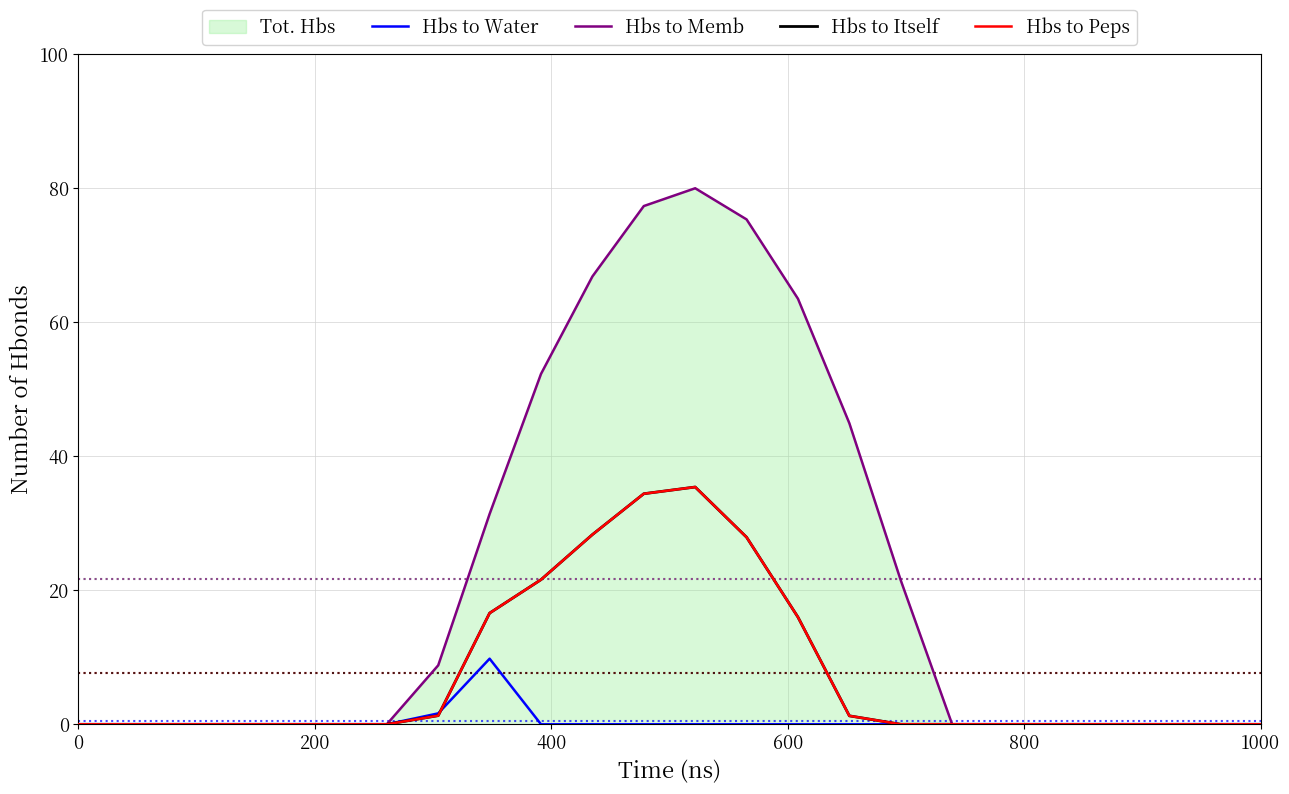

What is the maximum value for Hbs to Water?

9.8